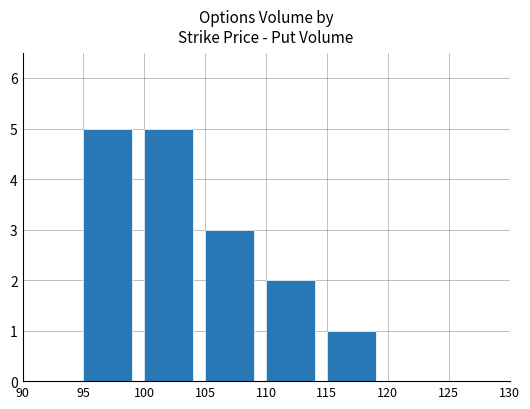

True or false: the data shows 0 at 120.

True